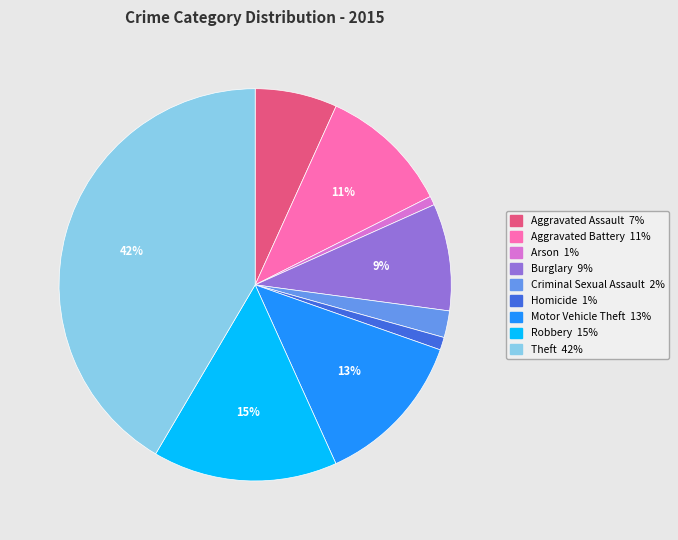

Which has a higher value, Burglary or Robbery?

Robbery